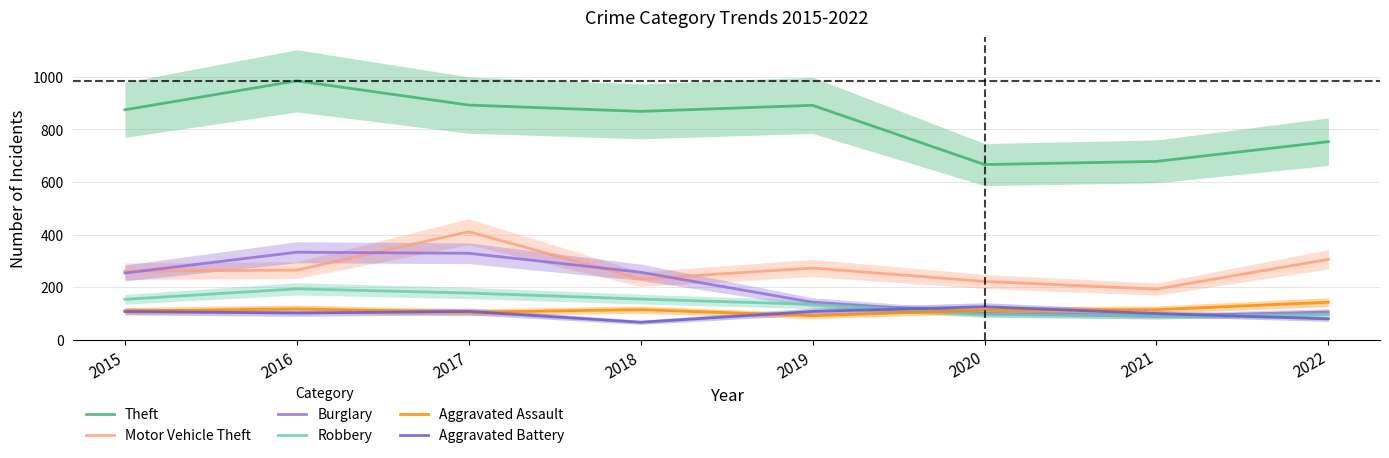

What is the value of the Motor Vehicle Theft point at the 2nd from the left?

265